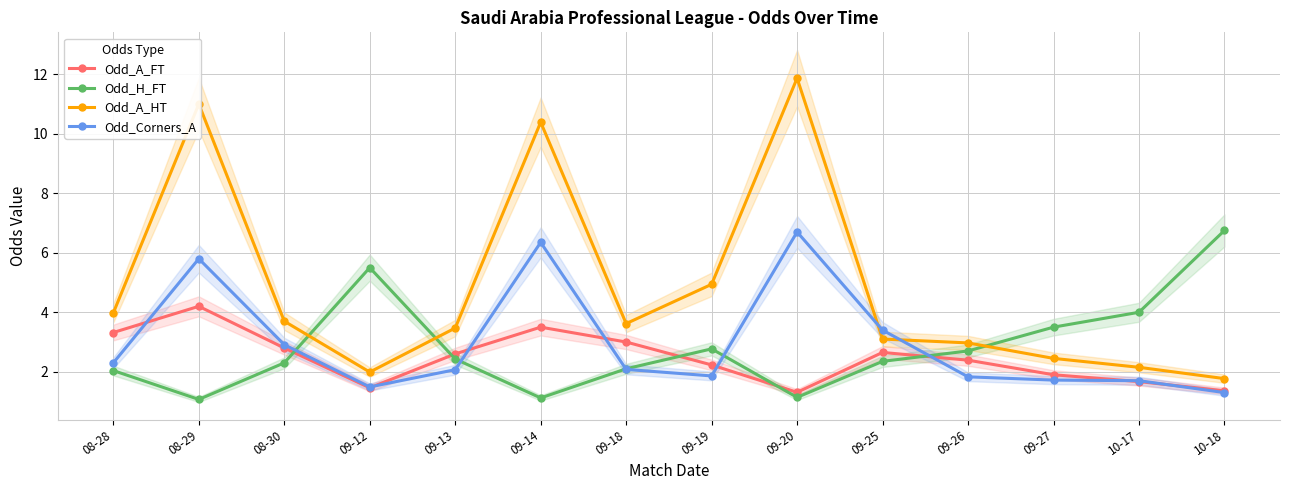

The Odd_H_FT series shows 2.0 at 08-28. True or false?

True